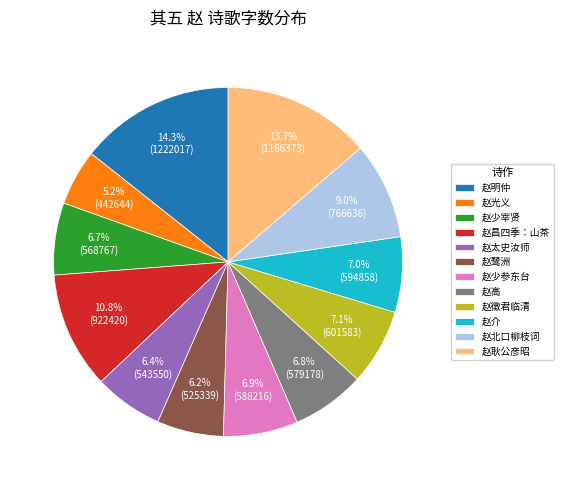

How many slices are in this pie chart?

12